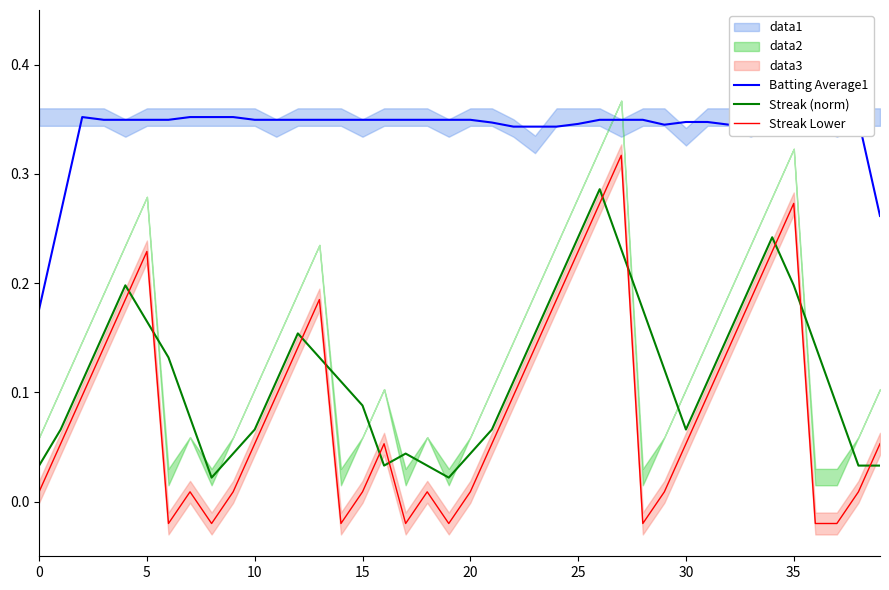

How many interior local peaks does the Streak Lower series have?

7